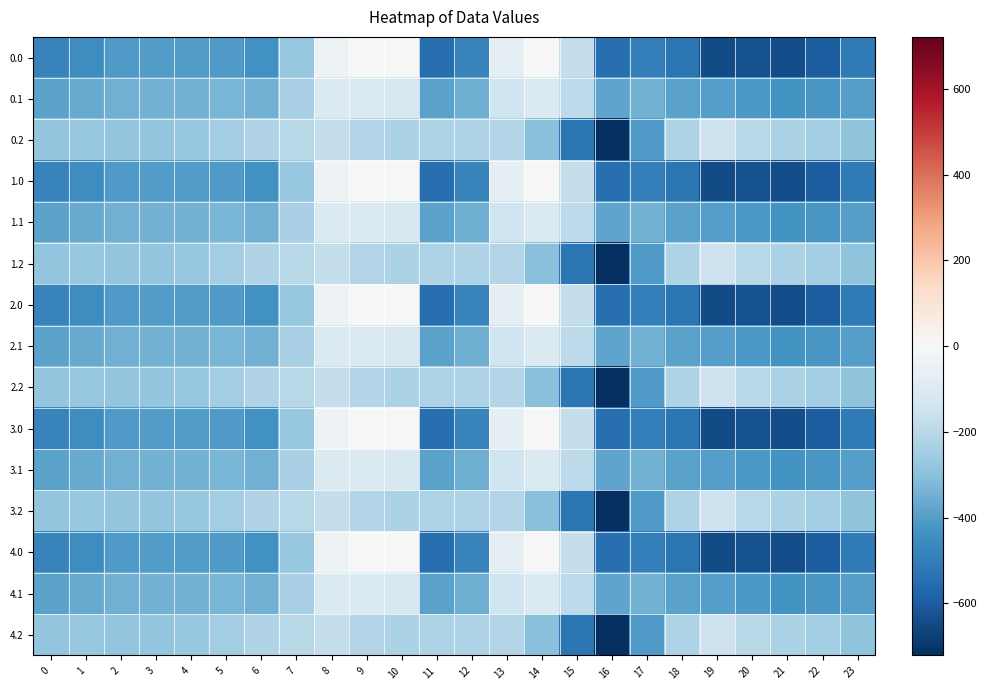

Between 0 and 9, which is larger?

9